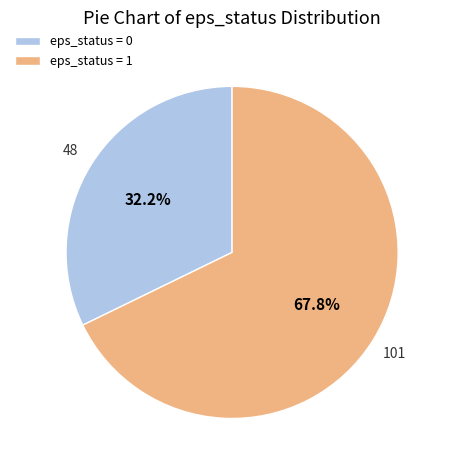

Which category accounts for the majority?

eps_status = 1